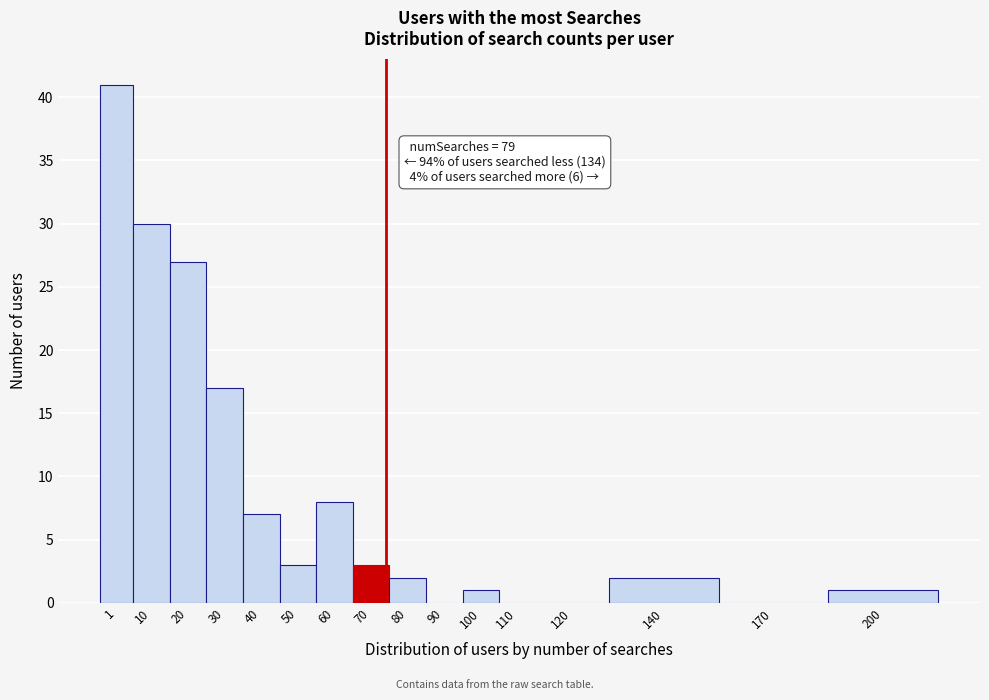

Reading left to right, list all the values displayed in this chart.

1=41	10=30	20=27	30=17	40=7	50=3	60=8	70=3	80=2	90=0	100=1	110=0	120=0	140=2	170=0	200=1